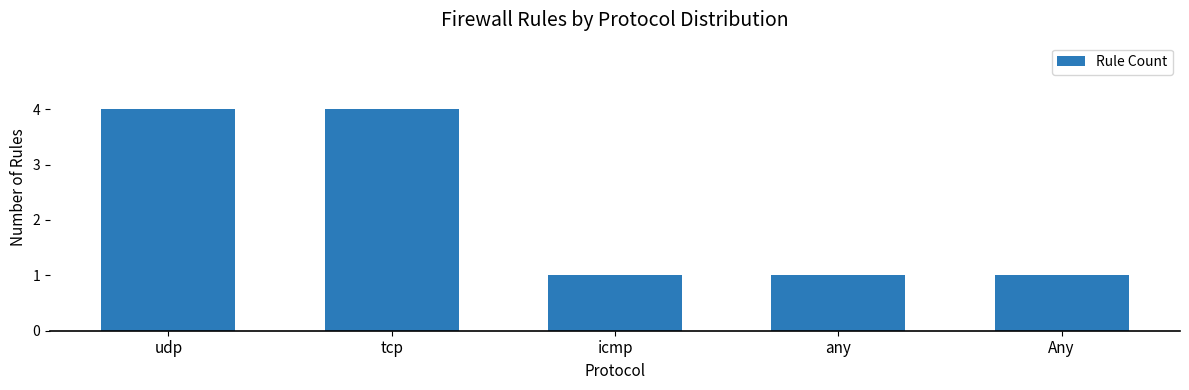

What is the maximum value shown in the chart?

4